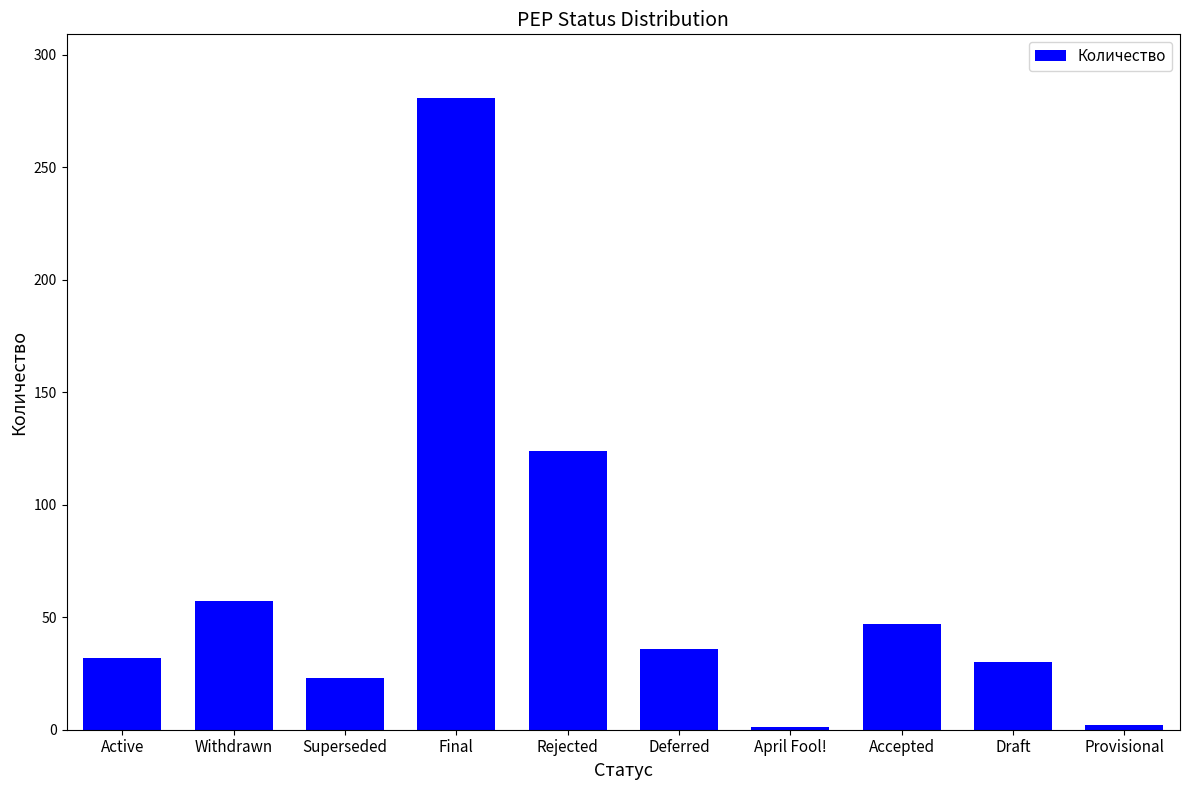

What is the smallest value displayed?

1